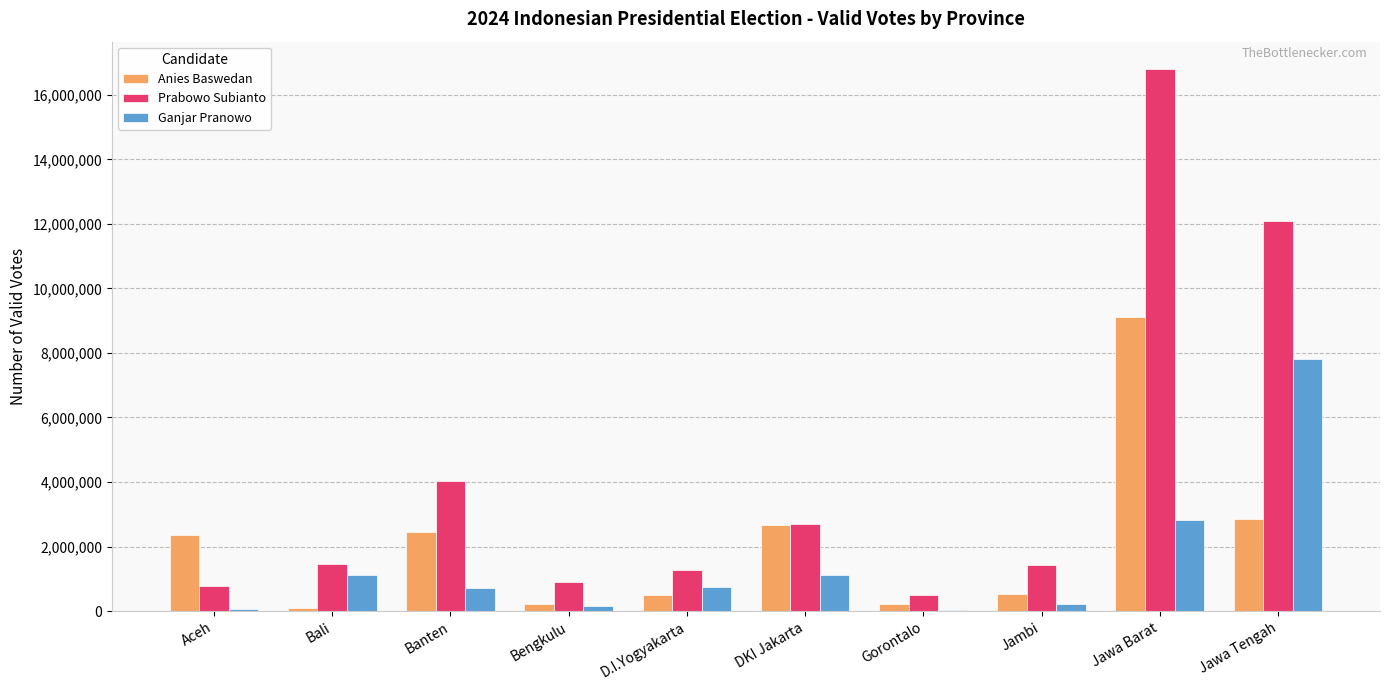

What is the sum of all Prabowo Subianto values?

41977413